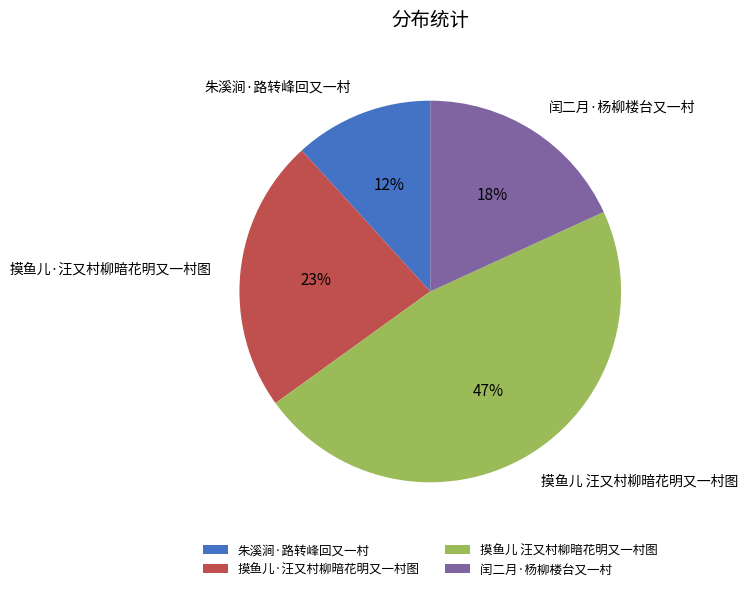

Does 朱溪涧·路转峰回又一村 account for over 50% of the chart?

No